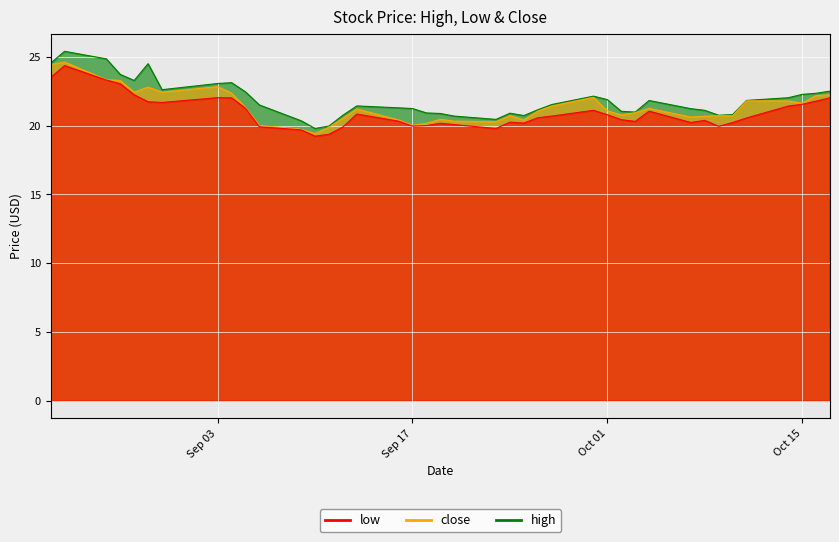

What position from the right is 2024-09-25?

17